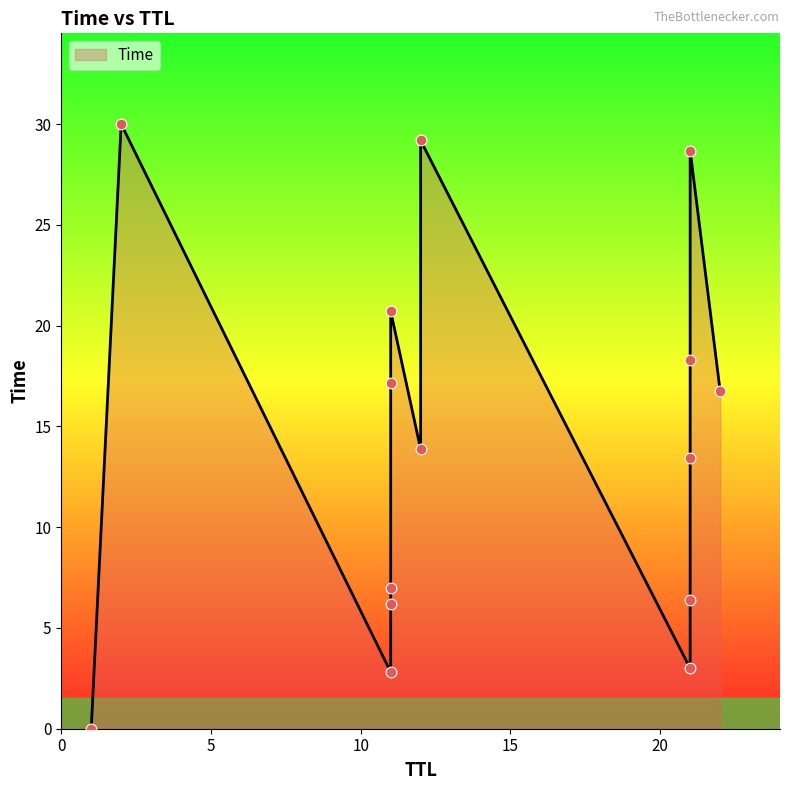

Between 21 and 21, which is larger?

21